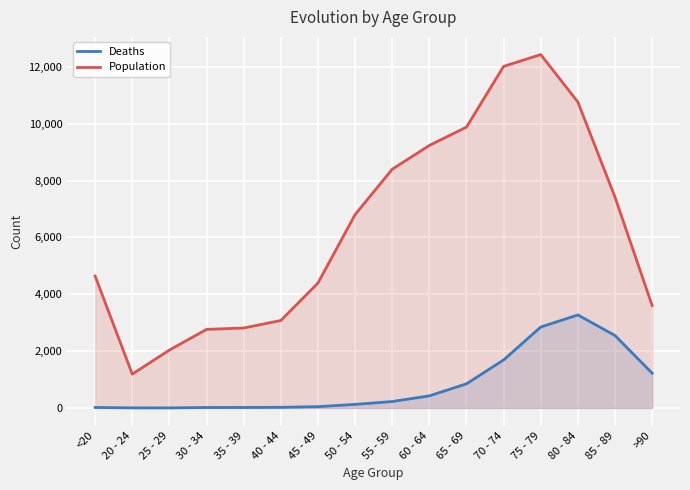

What is the lowest value of the Deaths series?

3